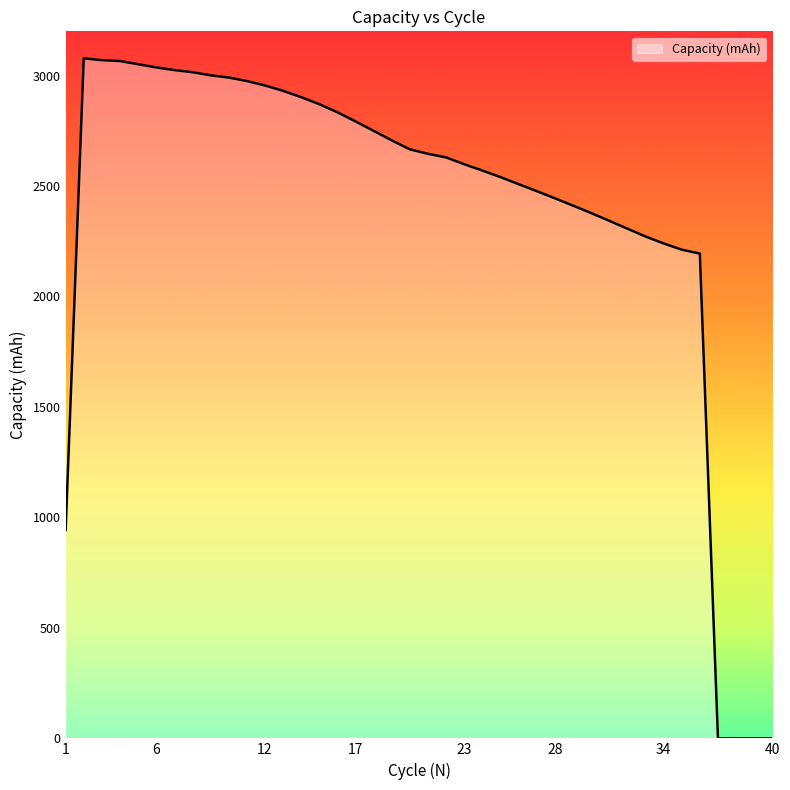

What is the difference between the maximum and minimum values?

3078.1